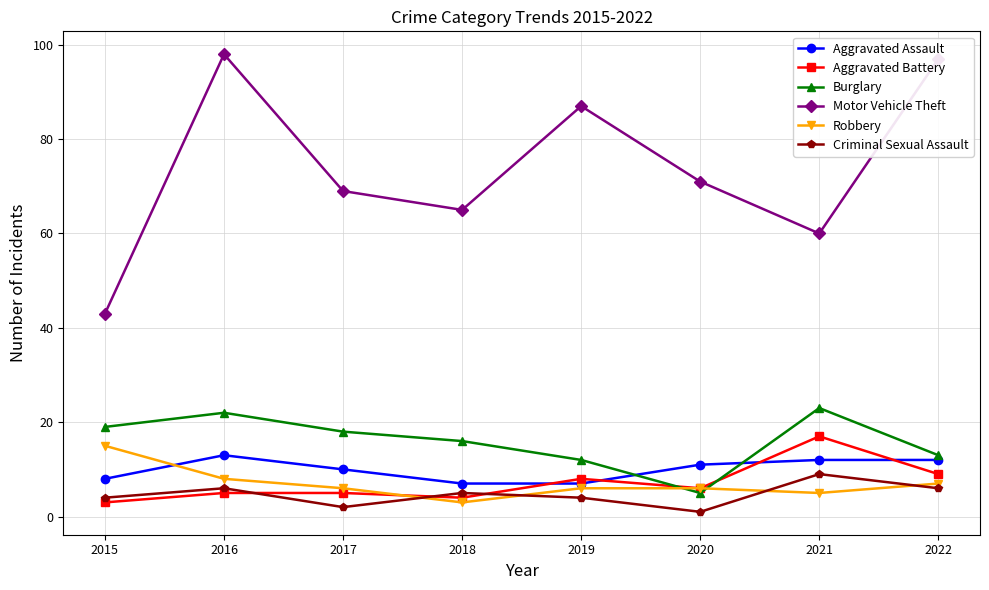

Which series ends up on top after the final intersection of Robbery and Aggravated Assault?

Aggravated Assault